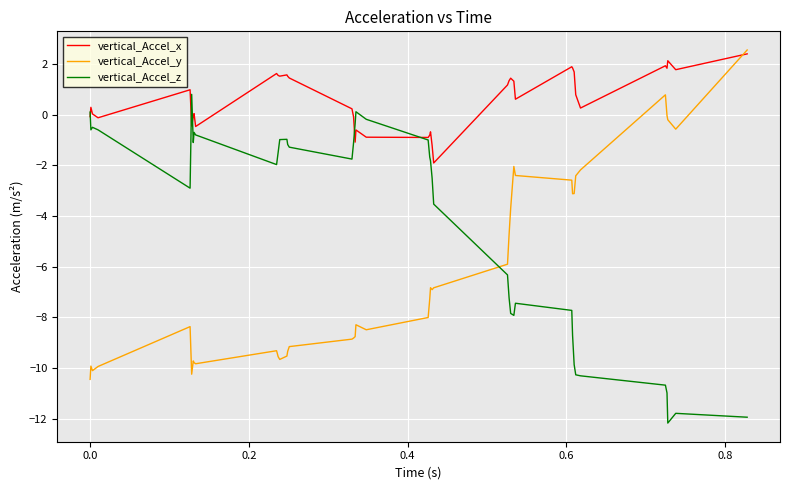

True or false: vertical_Accel_y and vertical_Accel_z intersect in this chart.

True